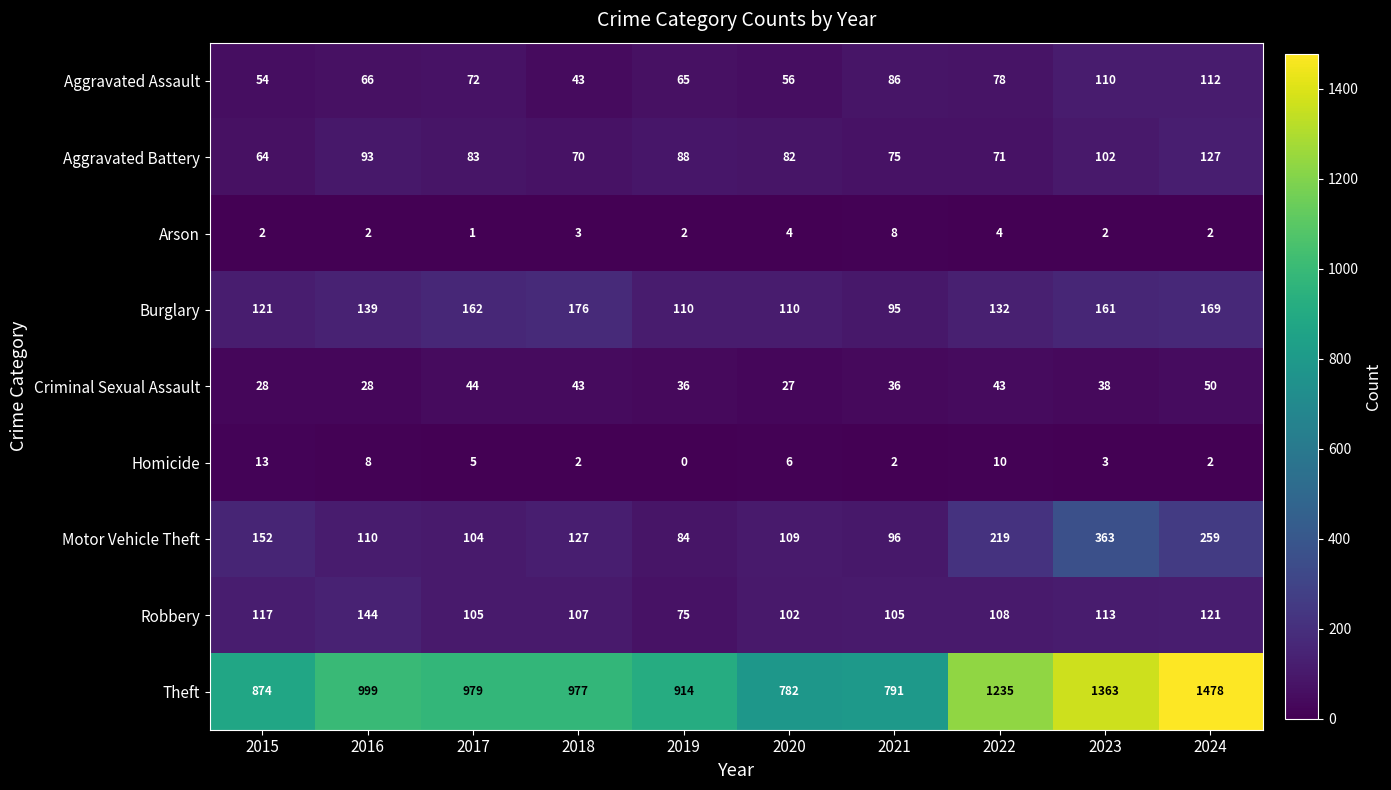

What is the sum of the Motor Vehicle Theft values at 2023 and 2015?

515